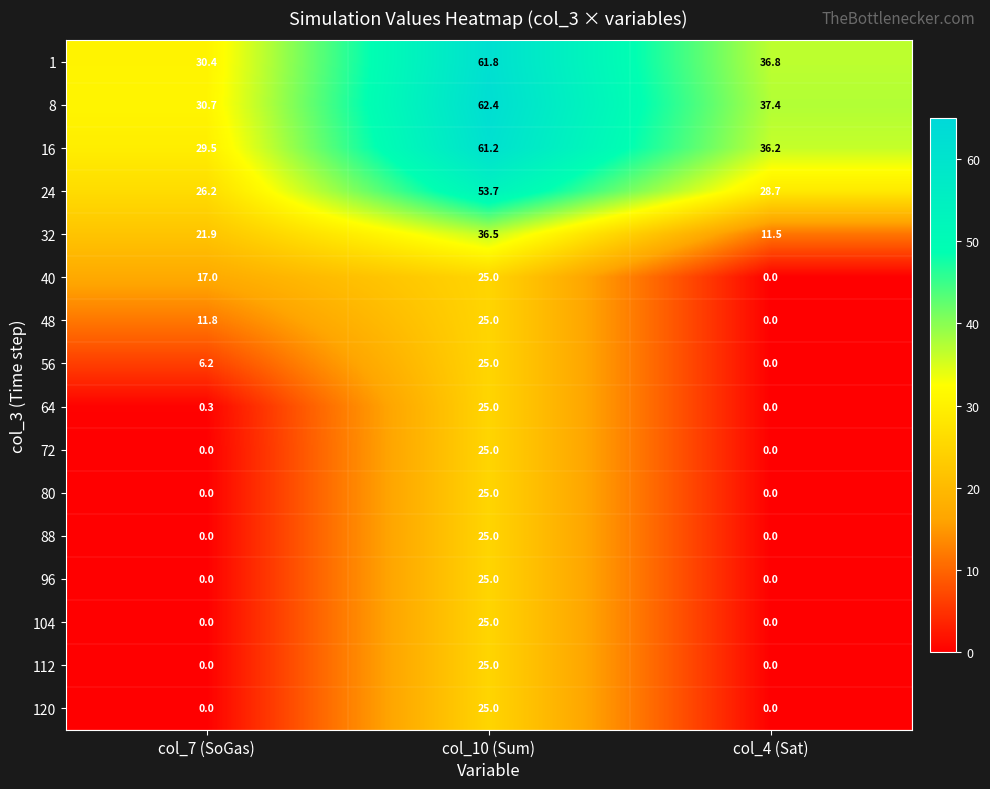

At how many categories does at least one series exceed 48?

1